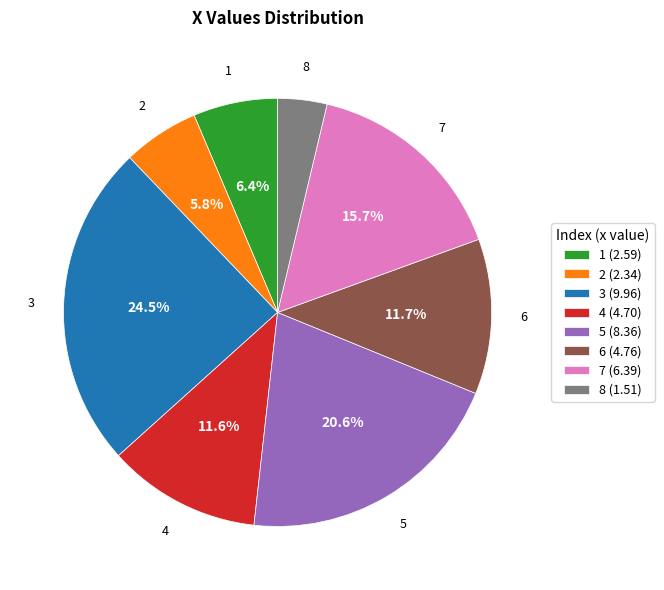

To the nearest percent, what is the difference between the largest and smallest slice percentages?

21%